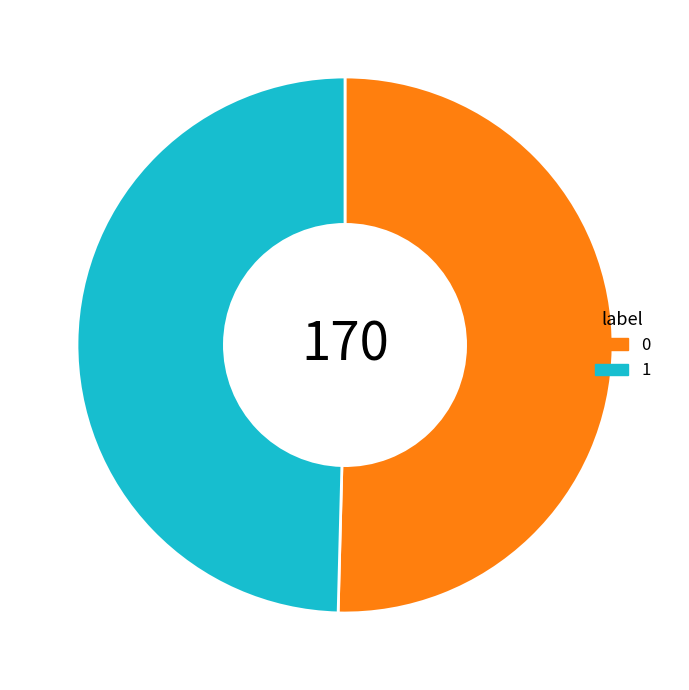

Is 1 the majority of the pie?

No